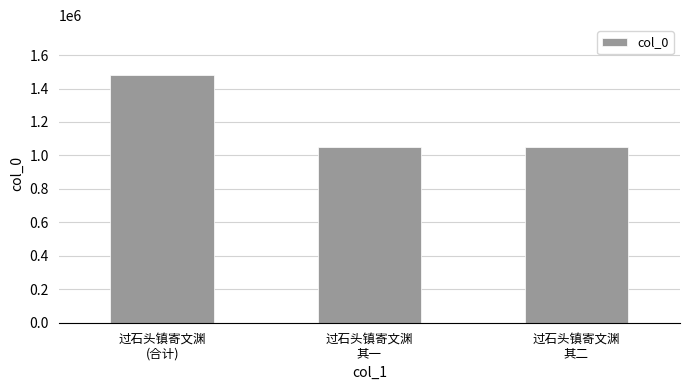

How many values are below 1052732?

1